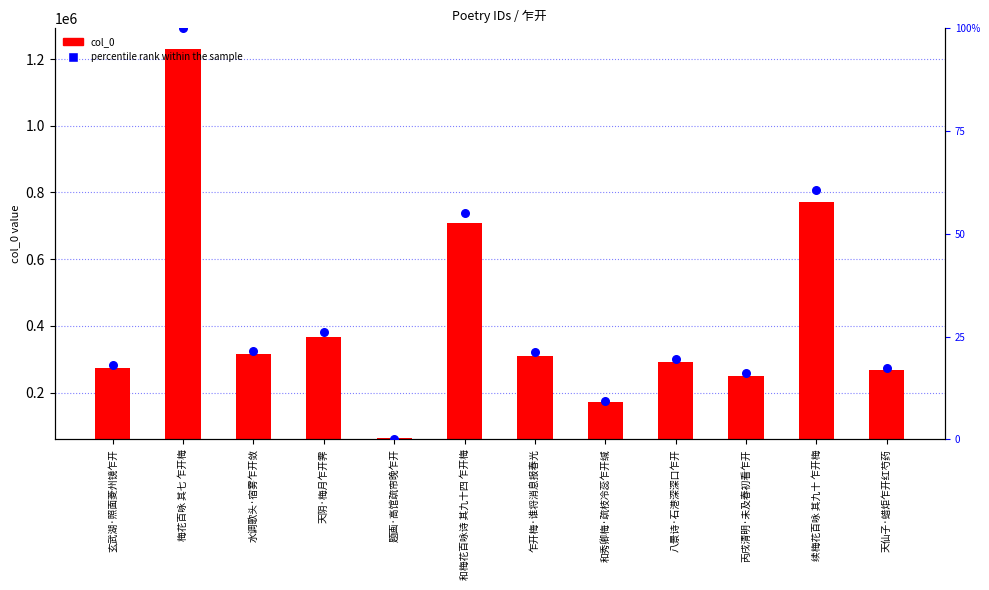

Which series reaches the minimum Y coordinate?

percentile rank within the sample